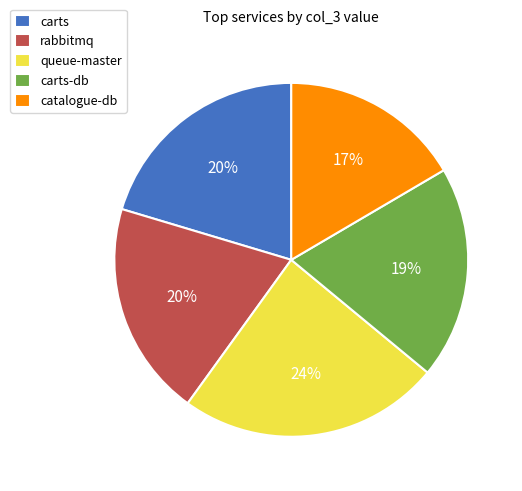

How many slices are in this pie chart?

5